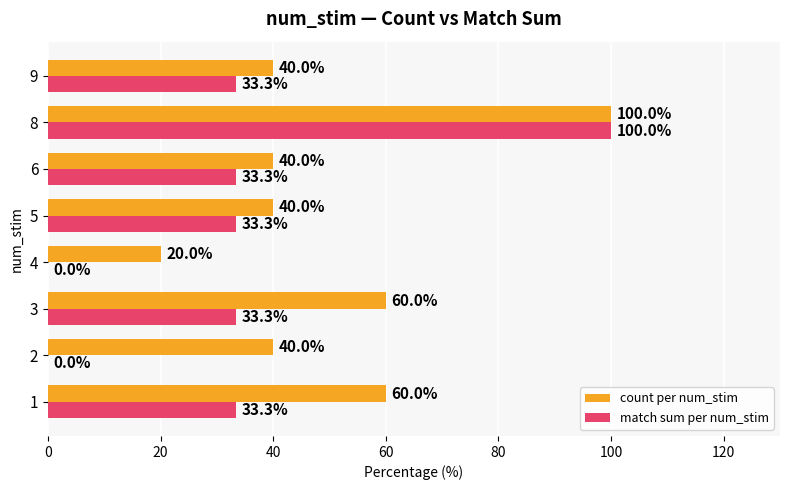

Between 1 and 8, which series saw the biggest shift?

match sum per num_stim